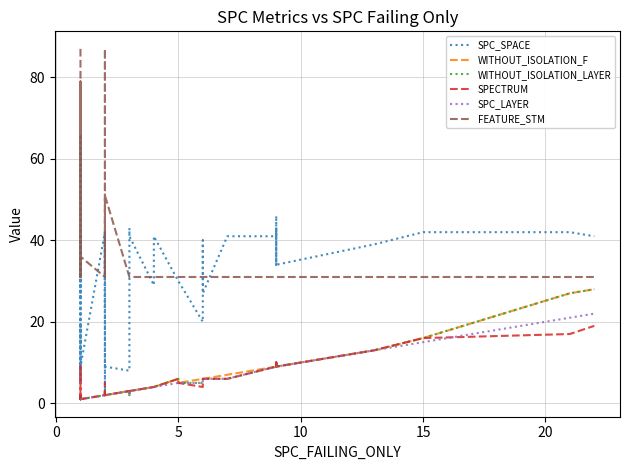

Which series has the widest spread of values?

SPC_SPACE